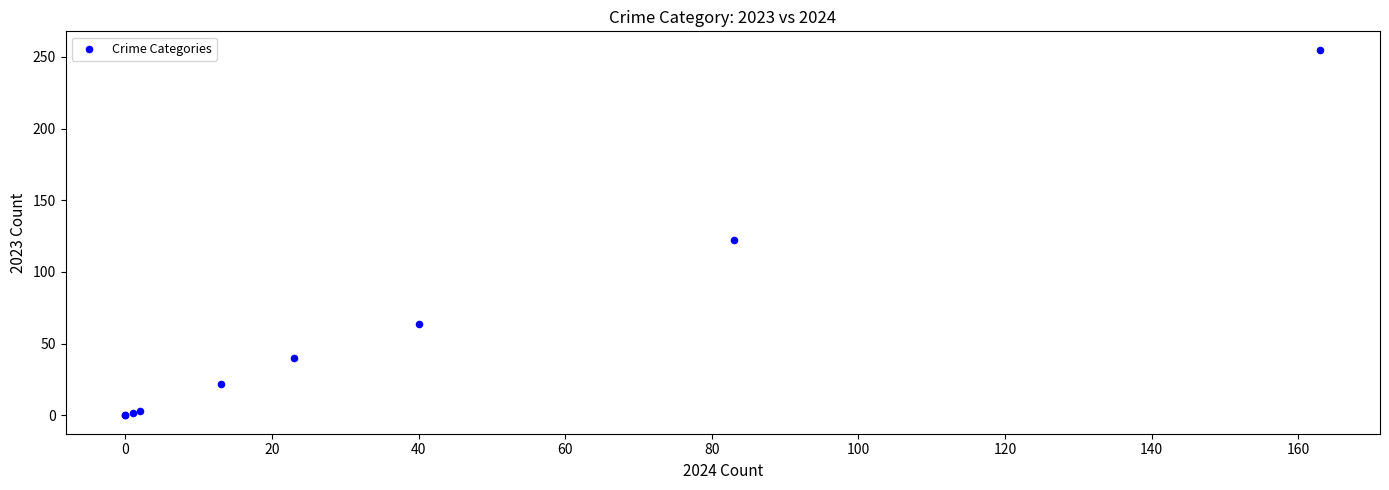

What Y value in the scatter plot is closest to 127?

122